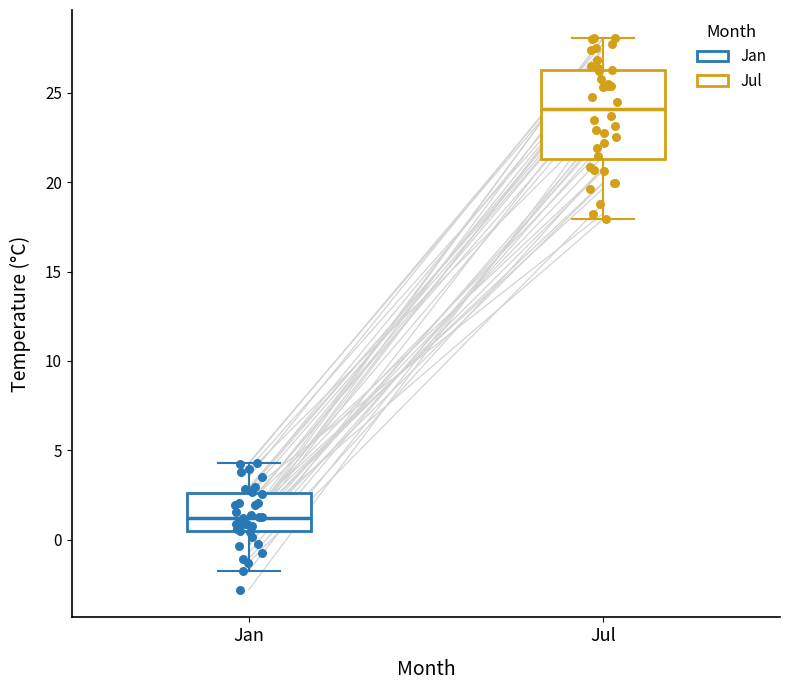

Where does the upper whisker of the box for Jul end on the y-axis? The values are not printed on the chart, so give them approximately, as read against the axis.

28.0